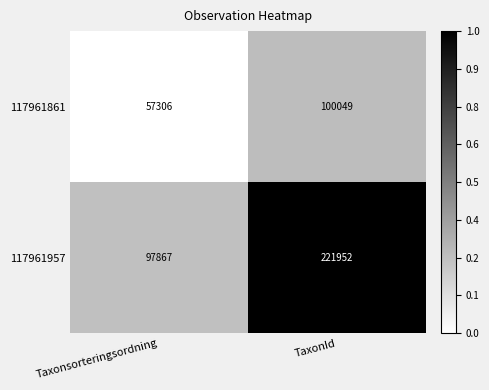

What is the sum of the 117961957 values at TaxonId and Taxonsorteringsordning?

319819